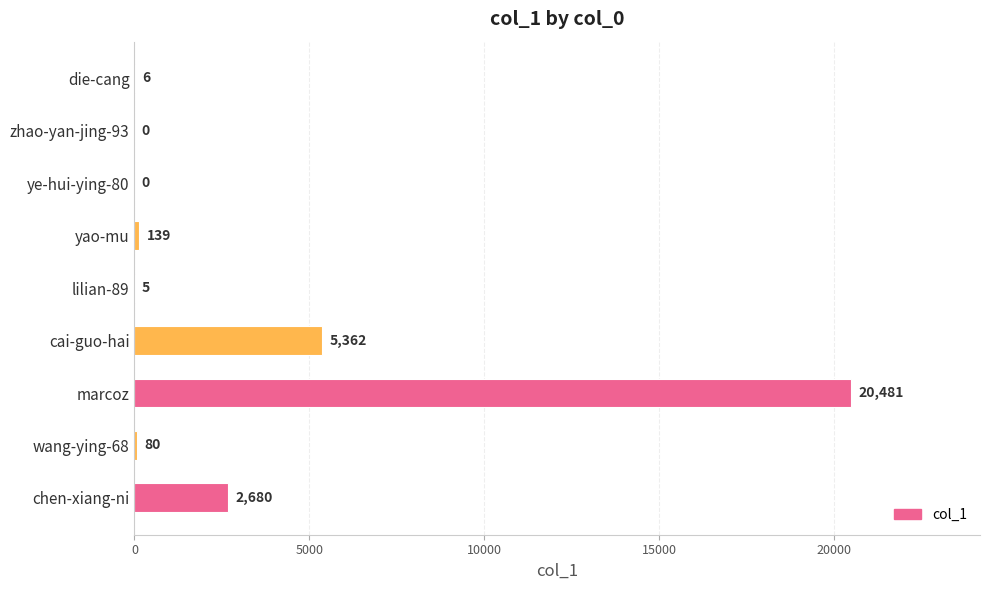

Reading top to bottom, what are all the values shown in this chart?

die-cang=6	zhao-yan-jing-93=0	ye-hui-ying-80=0	yao-mu=139	lilian-89=5	cai-guo-hai=5362	marcoz=20481	wang-ying-68=80	chen-xiang-ni=2680